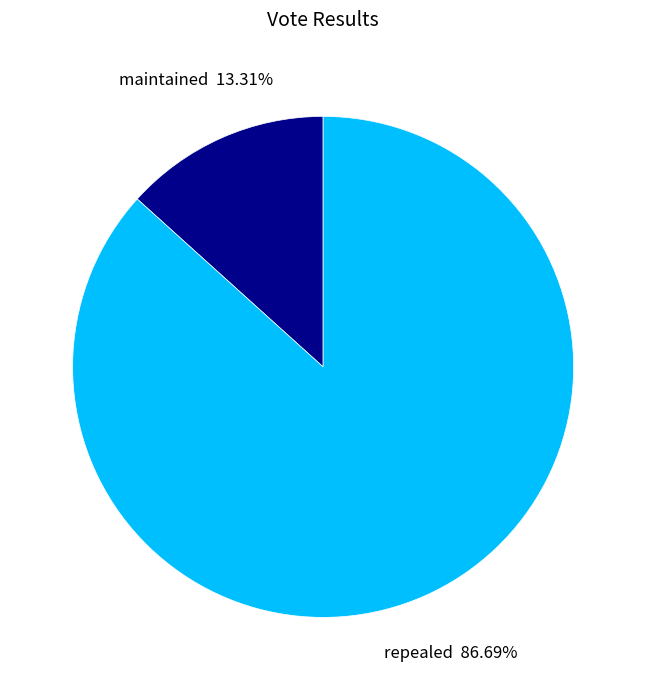

What percentage do repealed and maintained together represent?

100.0%